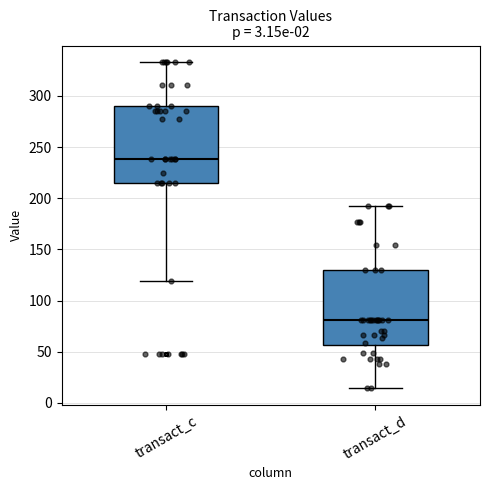

Where does the lower whisker of the box for transact_d end on the y-axis? The values are not printed on the chart, so give them approximately, as read against the axis.

15